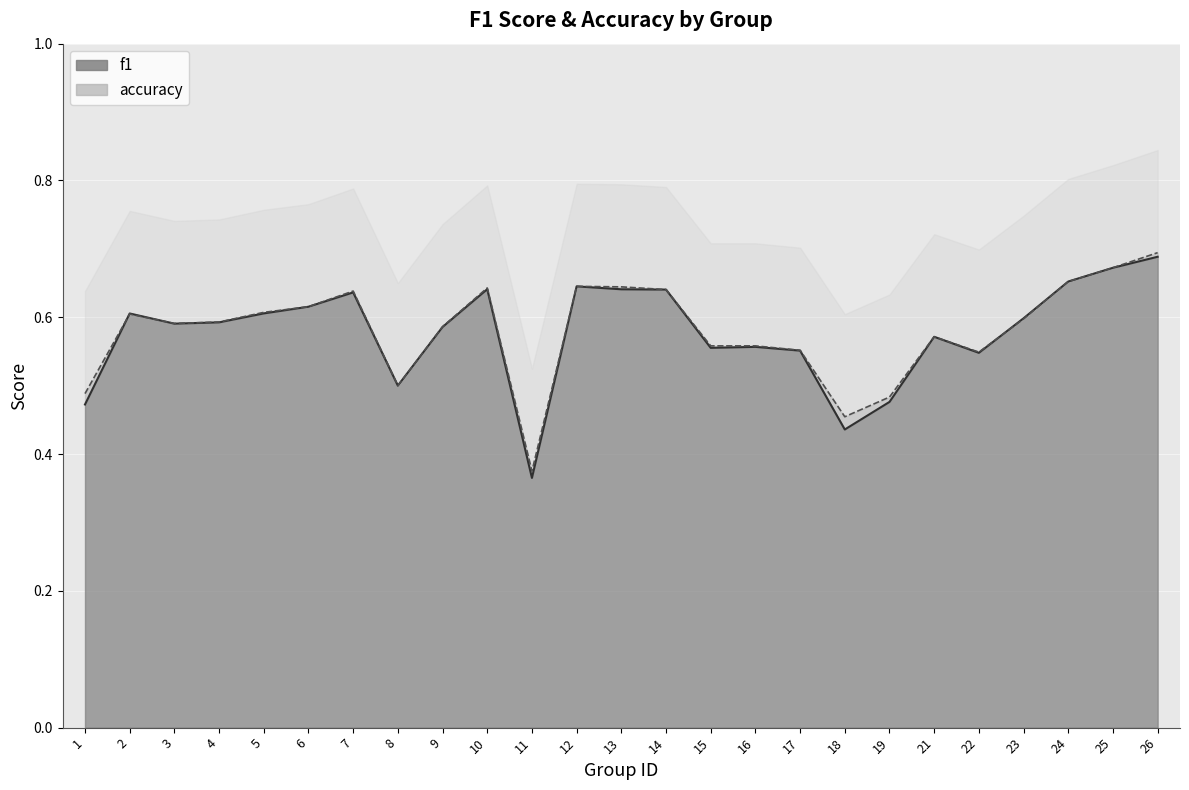

What is the difference between the second highest and minimum values in the accuracy series?

0.3